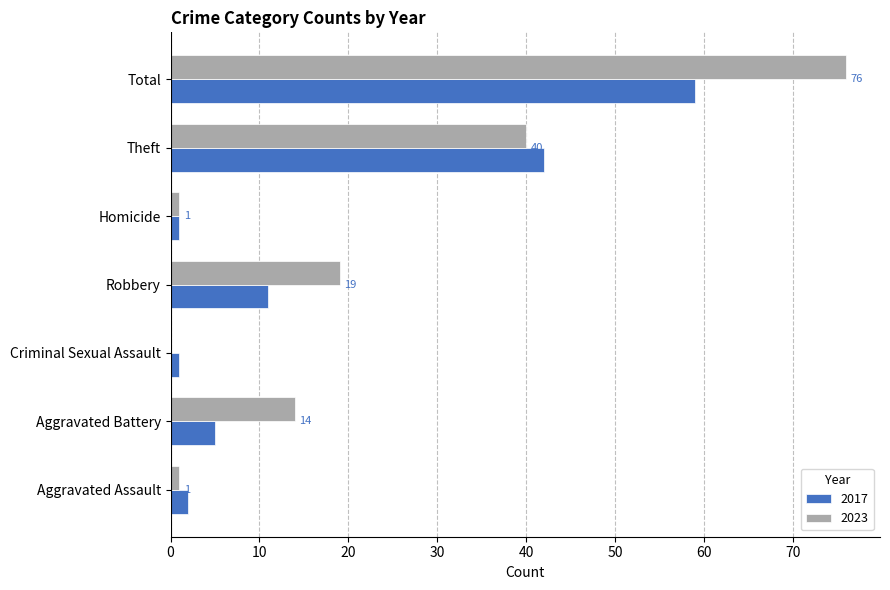

At which label does 2017 reach its peak?

Total